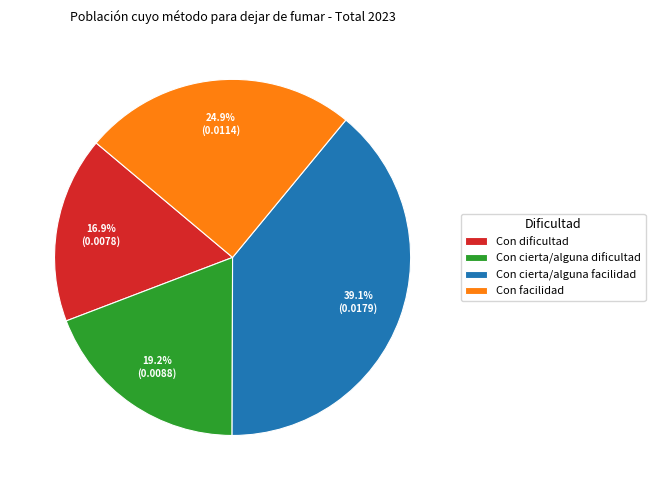

True or false: Con cierta/alguna dificultad accounts for 34% of the total.

False